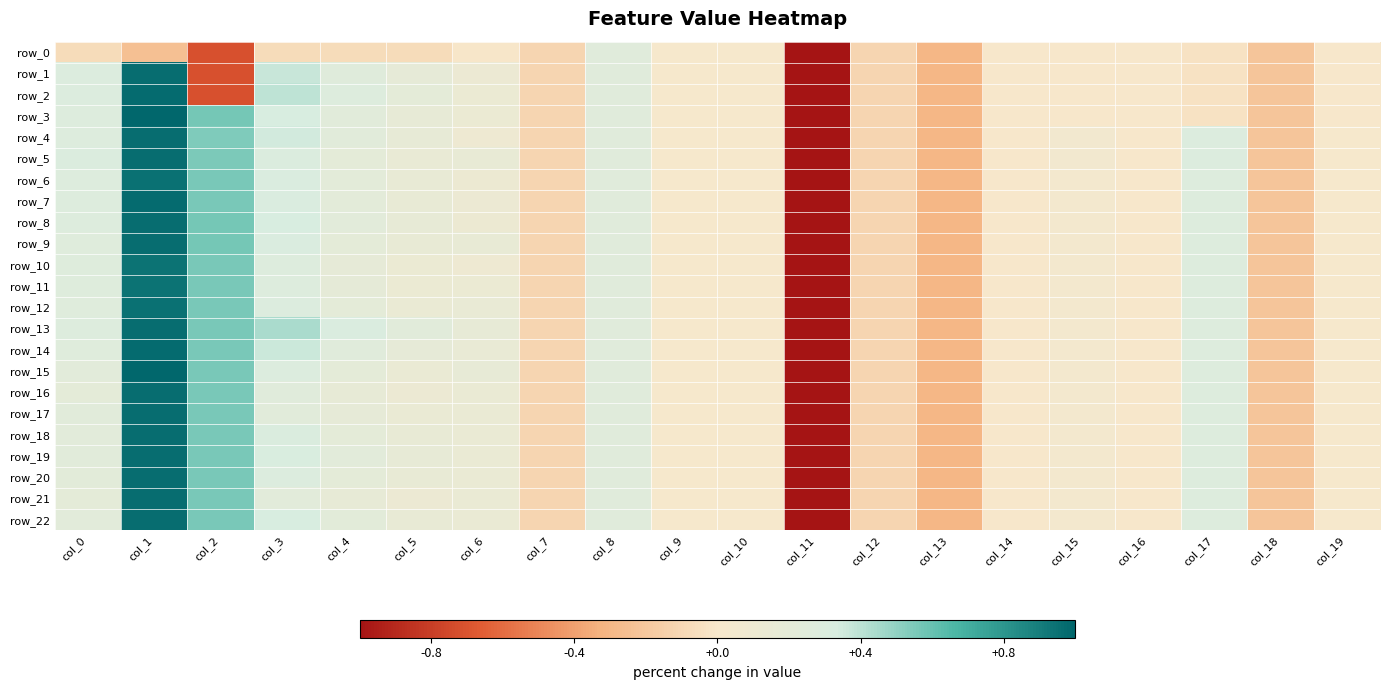

Which series has the widest spread of values?

row_3